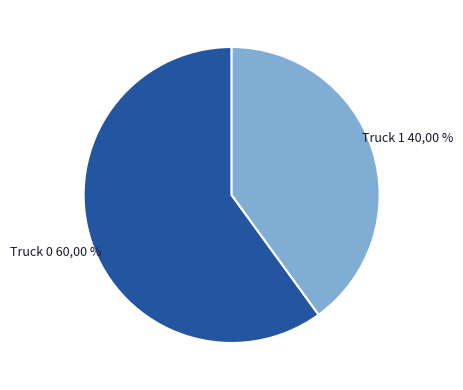

To the nearest percent, what is the combined percentage of Truck 0 and Truck 1?

100%